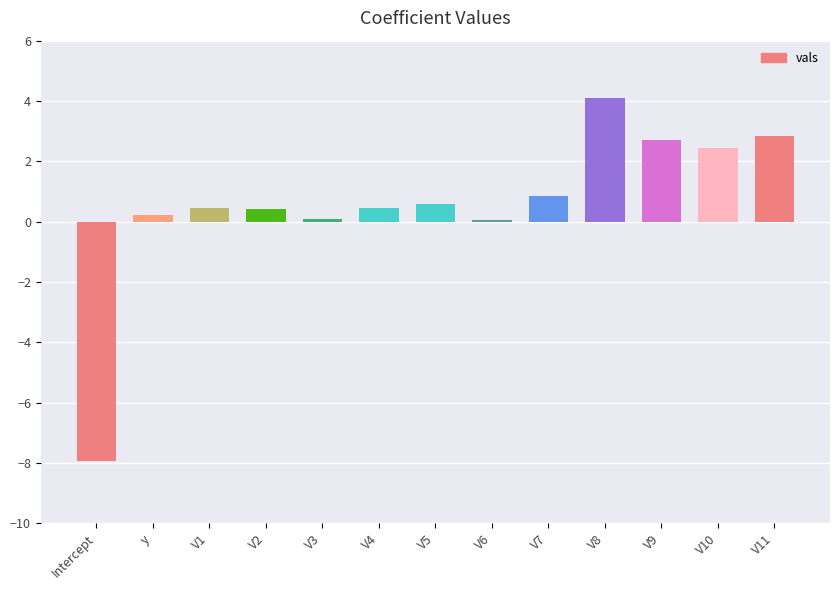

What is the difference between the maximum and minimum values?

12.0